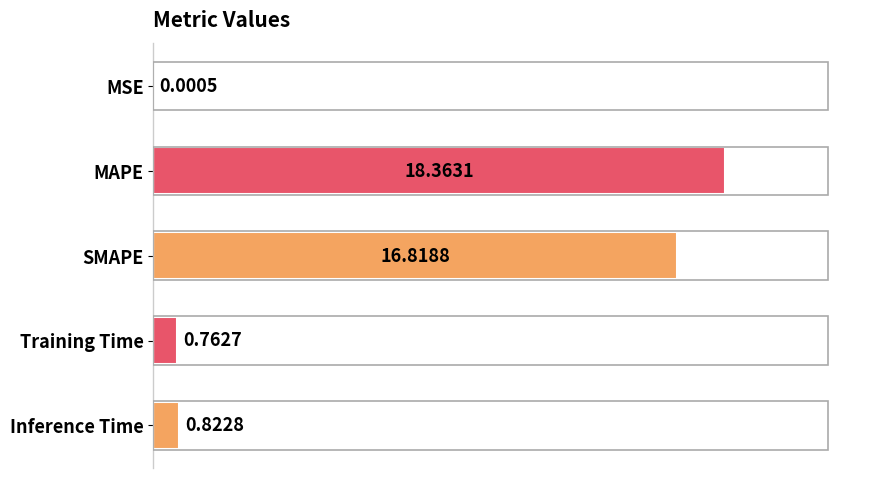

Count the number of categories in the chart.

5